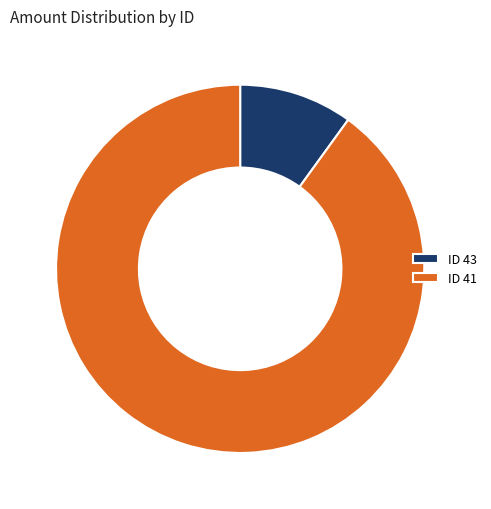

Which category accounts for the majority?

ID 41